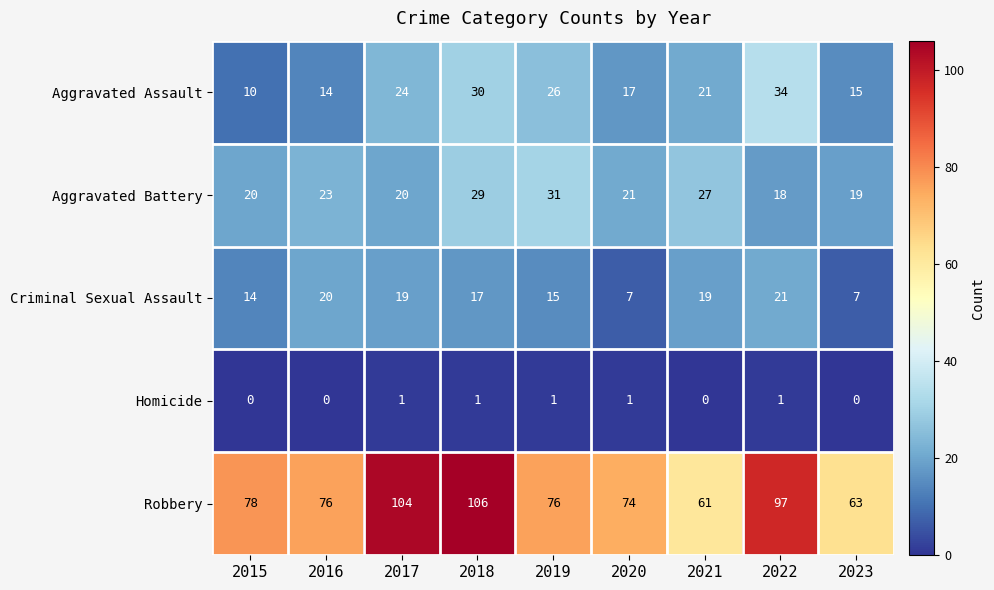

What is the lowest value of the Criminal Sexual Assault series?

7